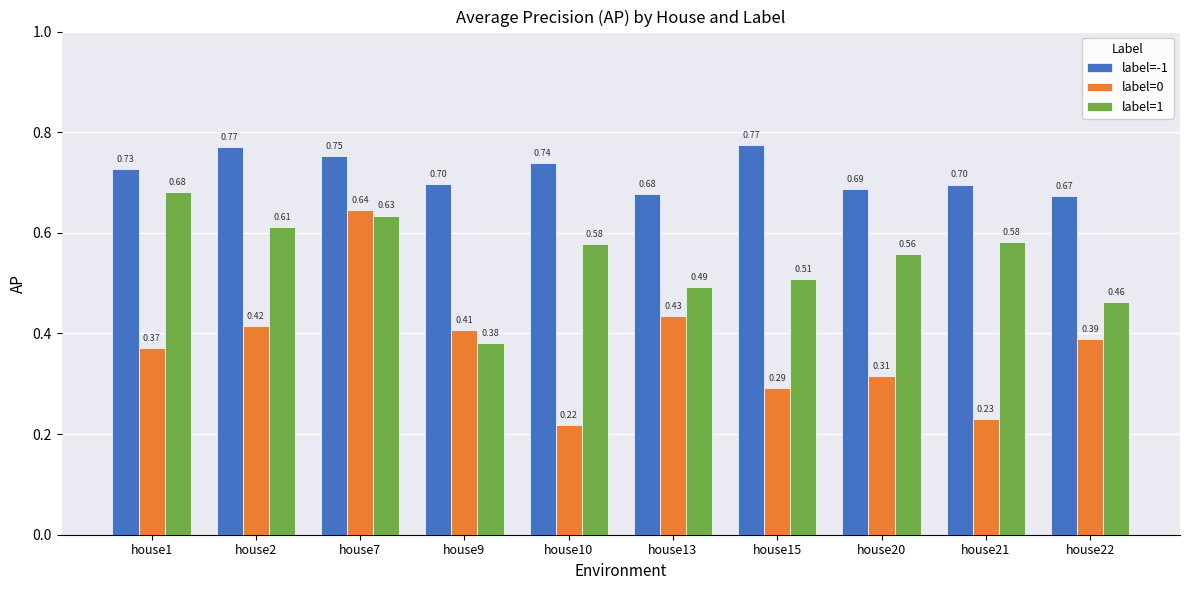

Count the label=-1 values in the range 0 to 1.

10